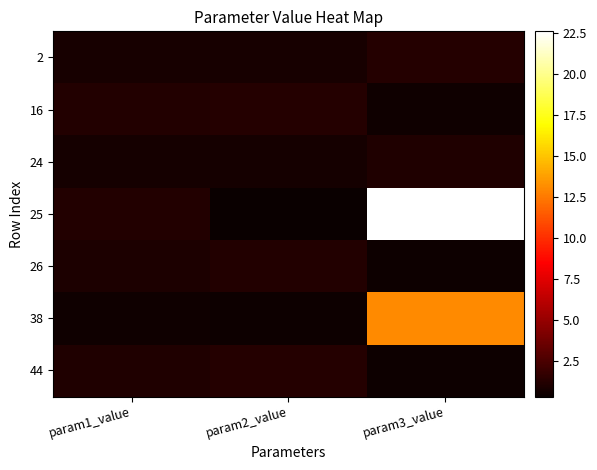

Reading right to left, transcribe all the data shown in this chart.

2: param3_value=1.2	param2_value=0.9	param1_value=0.8
16: param3_value=0.5	param2_value=1.2	param1_value=1.1
24: param3_value=1.1	param2_value=0.8	param1_value=0.7
25: param3_value=22.6	param2_value=0.3	param1_value=1.1
26: param3_value=0.5	param2_value=1.1	param1_value=1.0
38: param3_value=13.1	param2_value=0.5	param1_value=0.5
44: param3_value=0.5	param2_value=1.3	param1_value=1.0